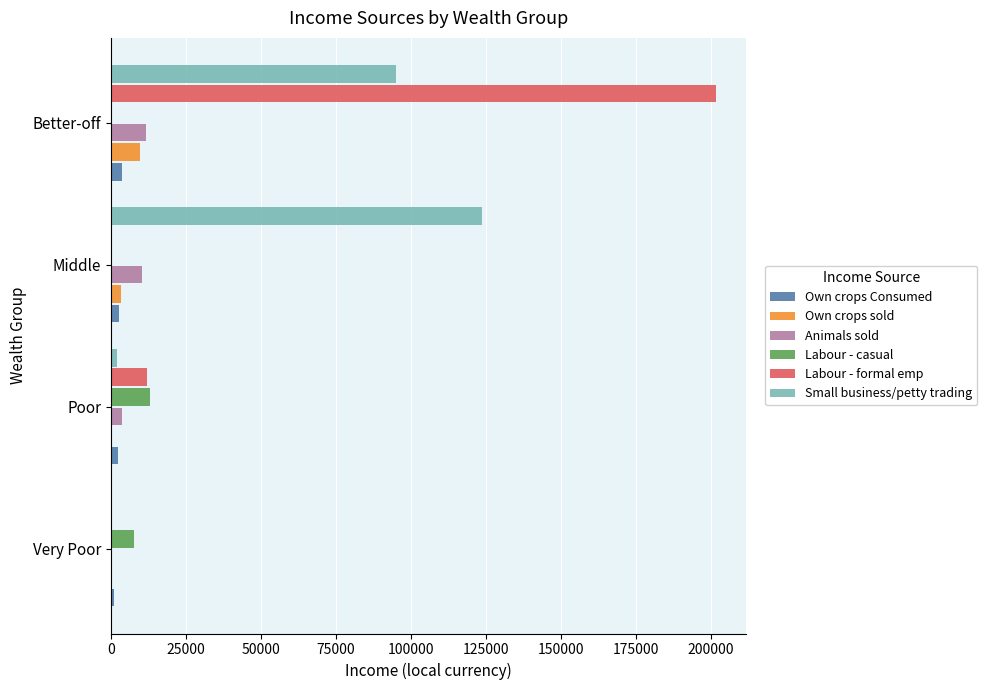

What is the sum of all Labour - formal emp values?

213600.0